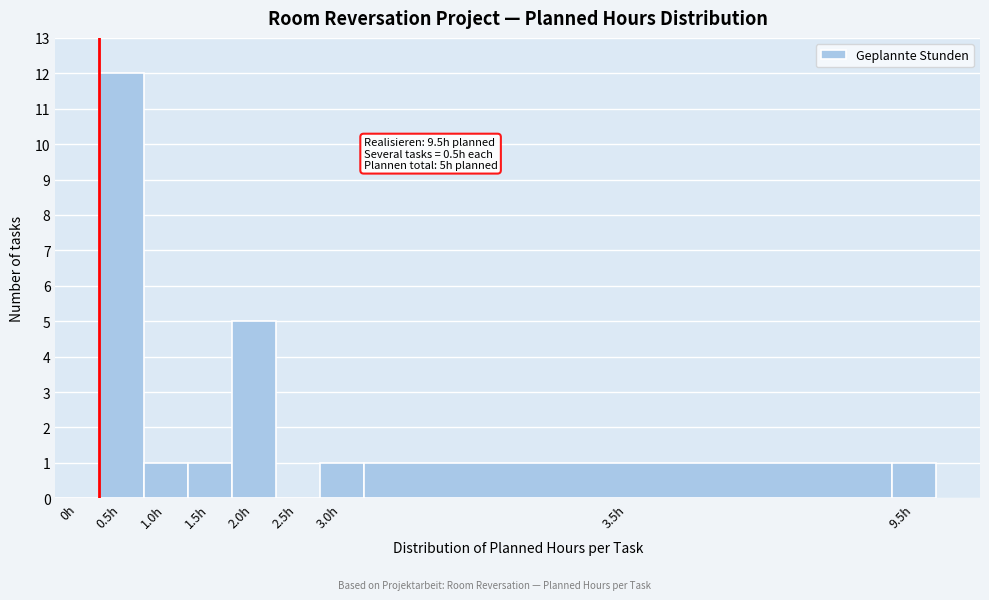

Reading left to right, list all the values displayed in this chart.

0h=0	0.5h=12	1.0h=1	1.5h=1	2.0h=5	2.5h=0	3.0h=1	3.5h=1	9.5h=1